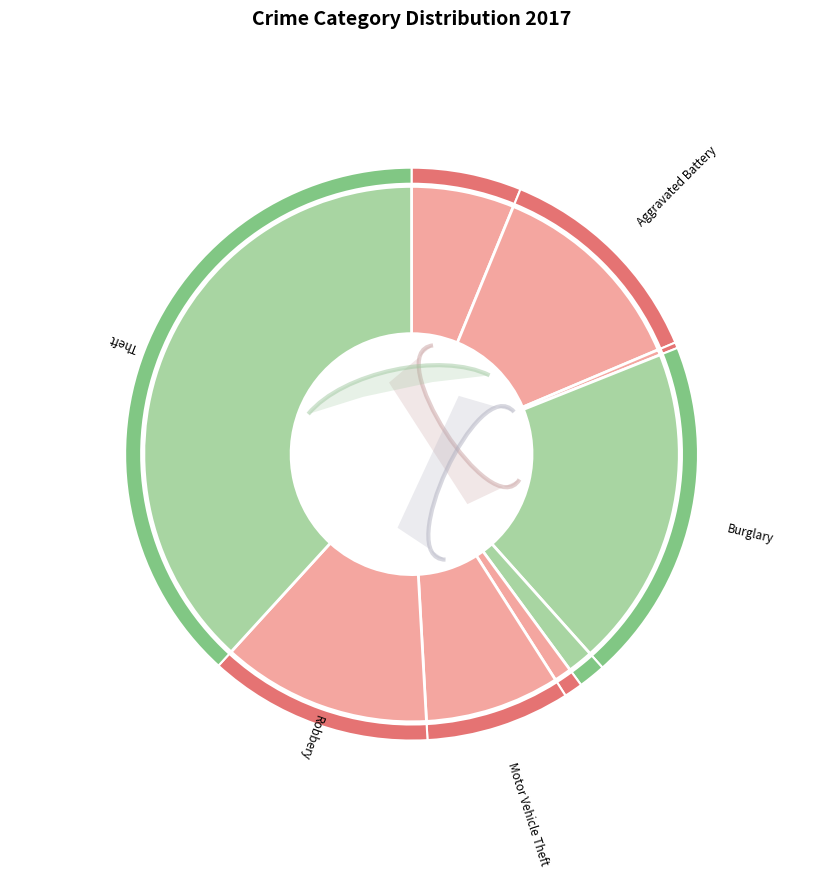

Is it true that Homicide is 1% of the pie?

True